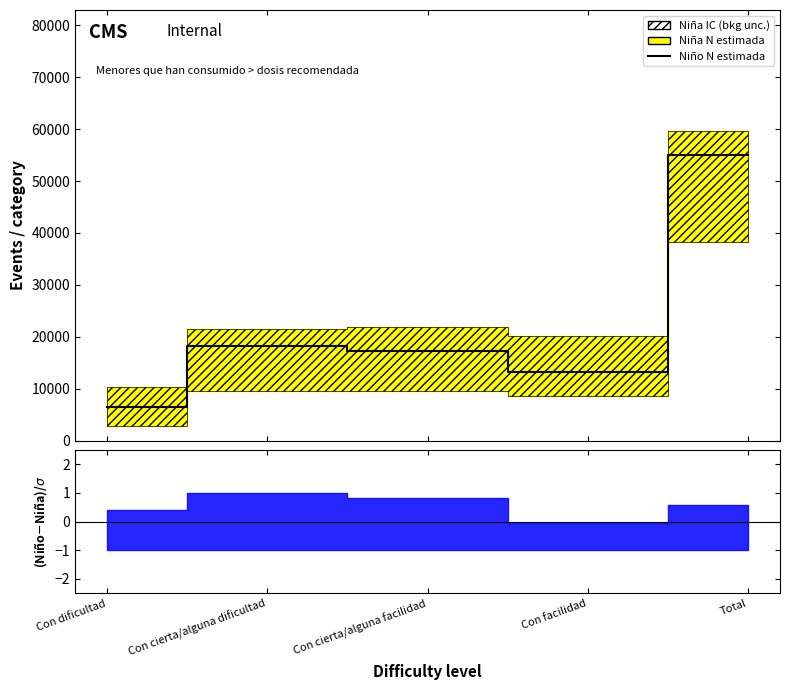

Where is the data nearest to the value 30741?

Con cierta/alguna dificultad